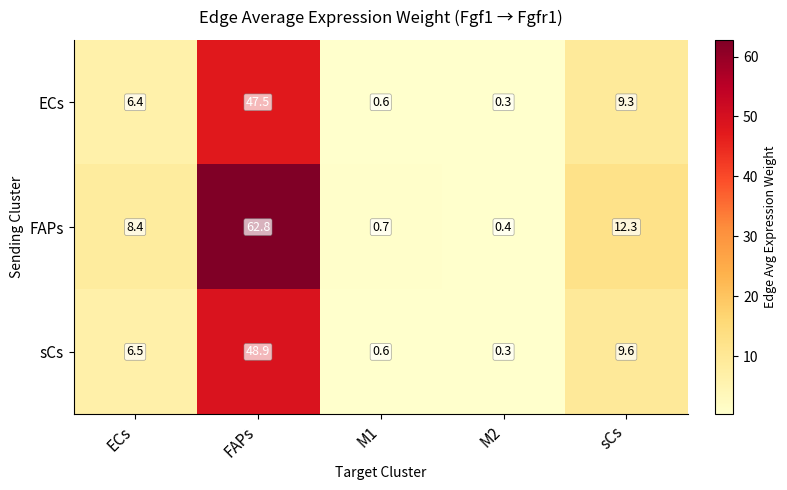

What is the sum of all ECs values?

64.1